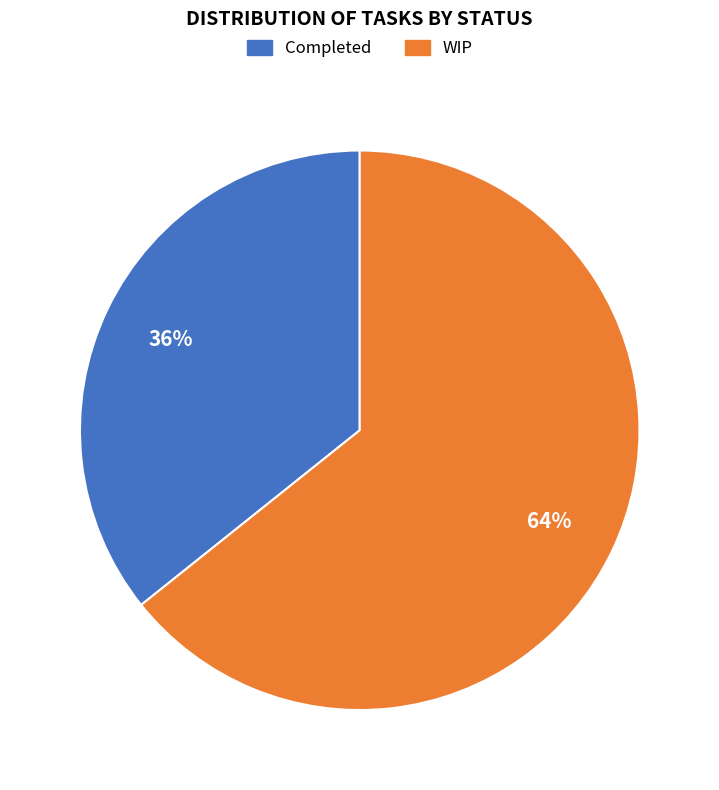

True or false: Completed accounts for 24% of the total.

False